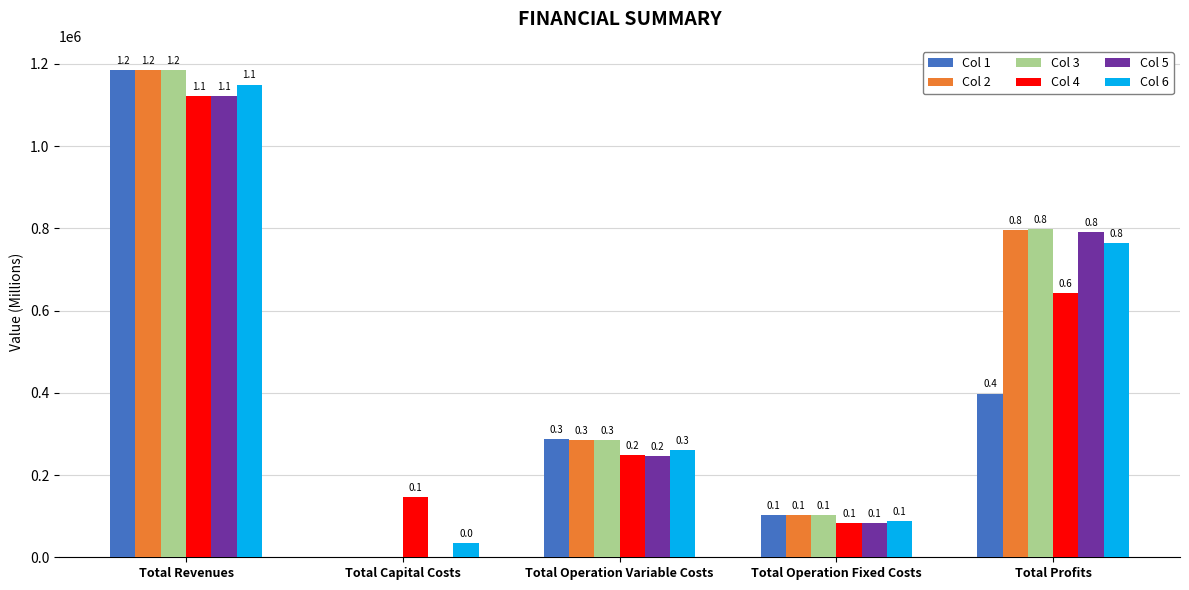

Rank the categories by Col 5 value from lowest to highest.

Total Capital Costs, Total Operation Fixed Costs, Total Operation Variable Costs, Total Profits, Total Revenues